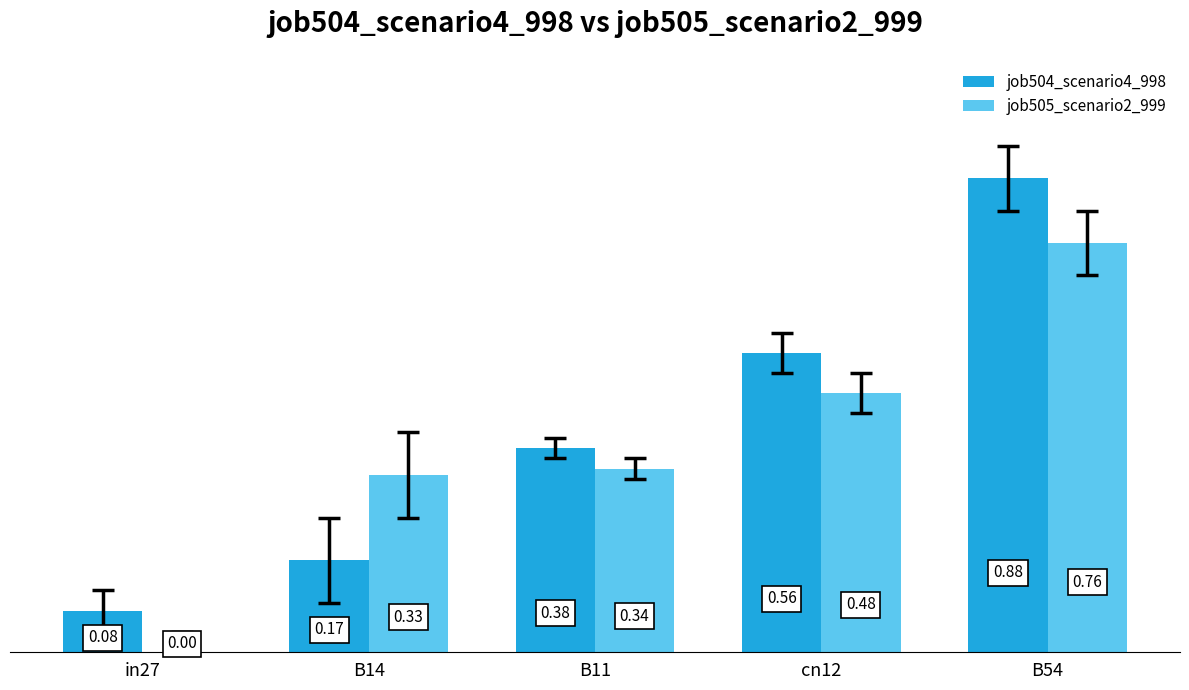

How many positive values does the job505_scenario2_999 series have?

4